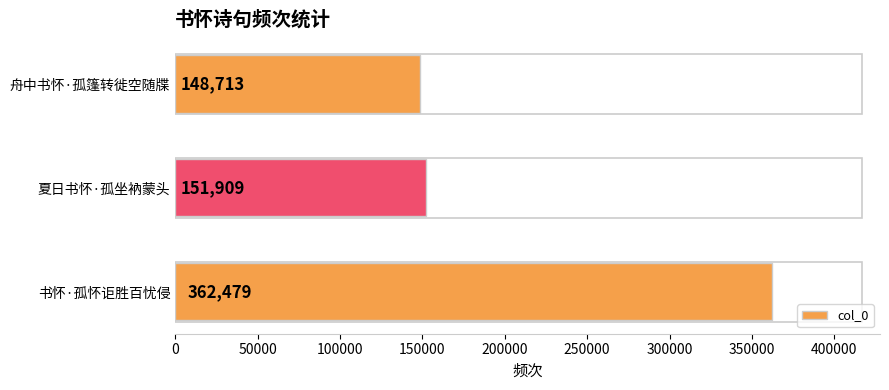

Which has a higher value, 夏日书怀·孤坐衲蒙头 or 舟中书怀·孤篷转徙空随牒?

夏日书怀·孤坐衲蒙头